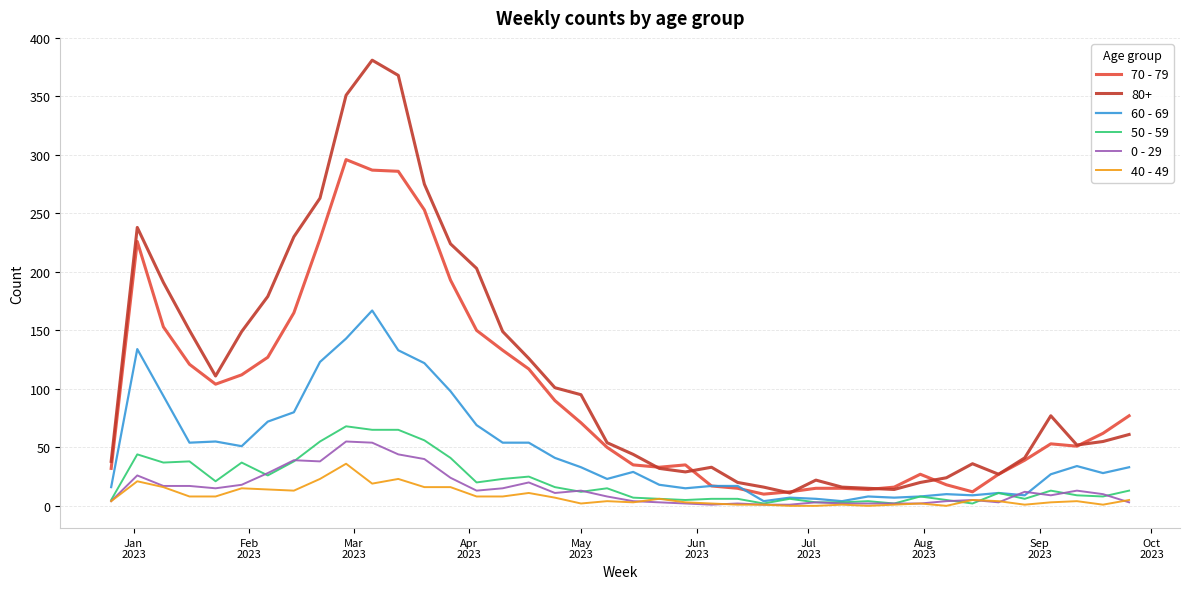

What is the maximum value shown in the chart?

381